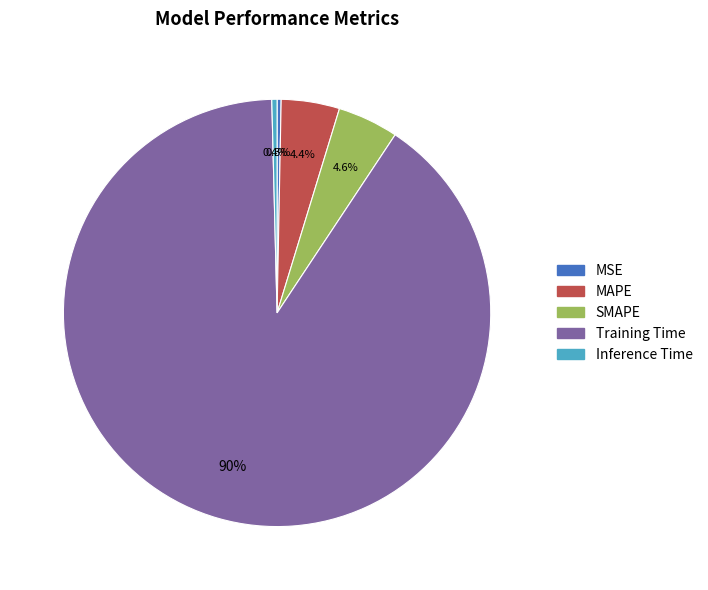

To the nearest percent, what is the difference between the Inference Time and Training Time slice percentages?

90%